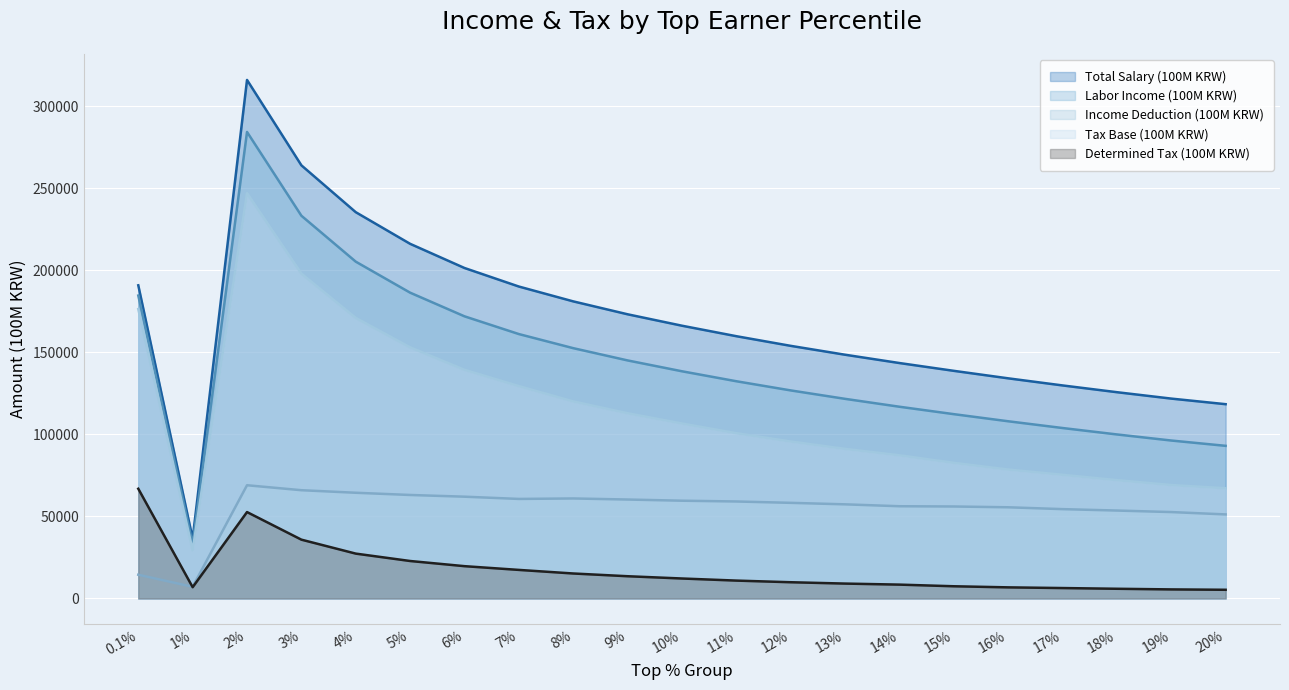

Which label corresponds to the largest value in the chart?

2%